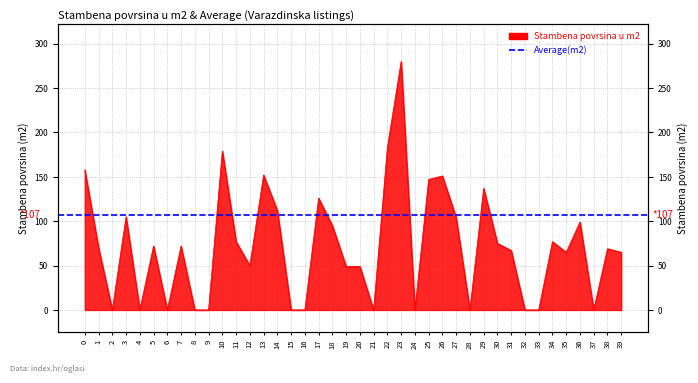

At which label is the value closest to 140?

29